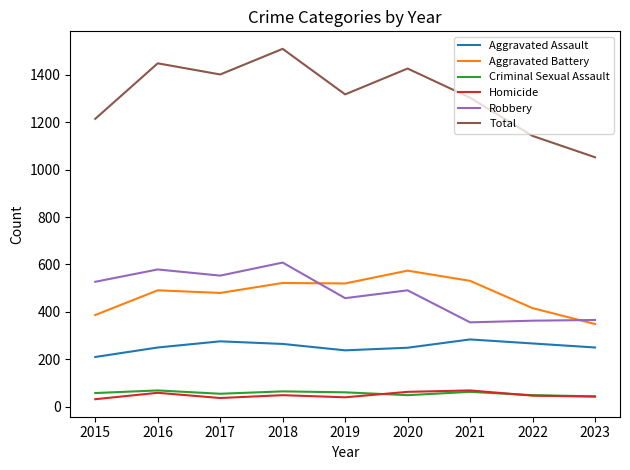

What value does the Total series have at 2021?

1303